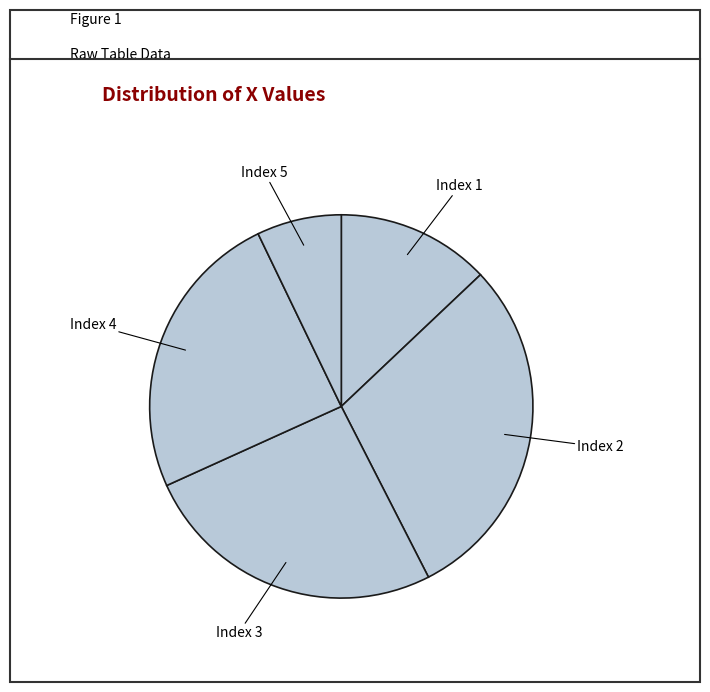

Is there any slice that represents more than half of the pie?

No